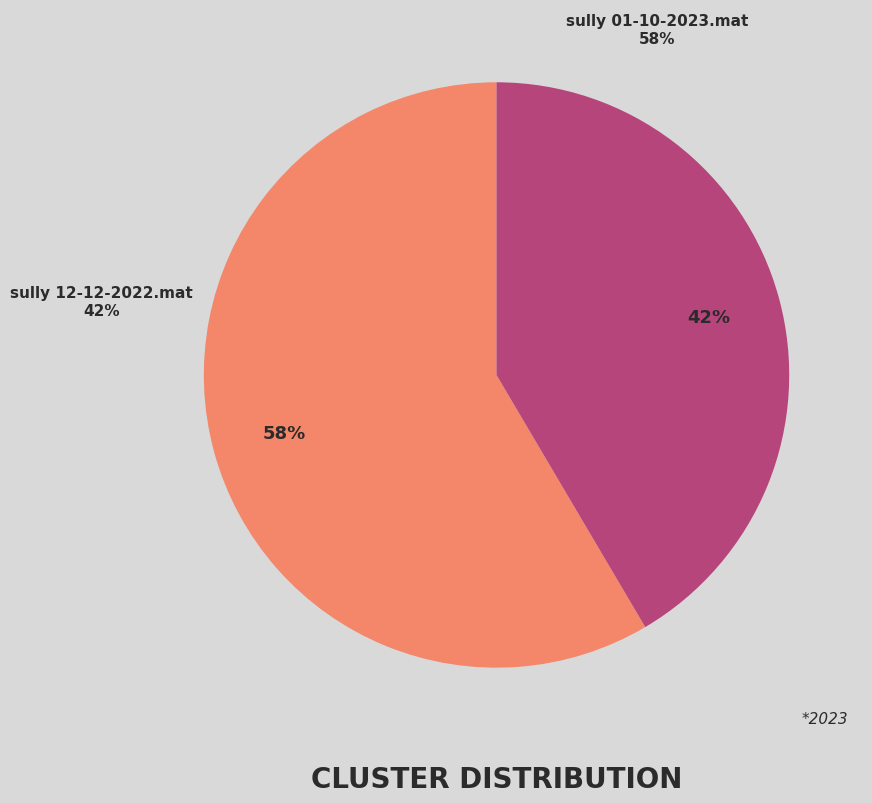

Which slice is the largest?

sully 01-10-2023.mat